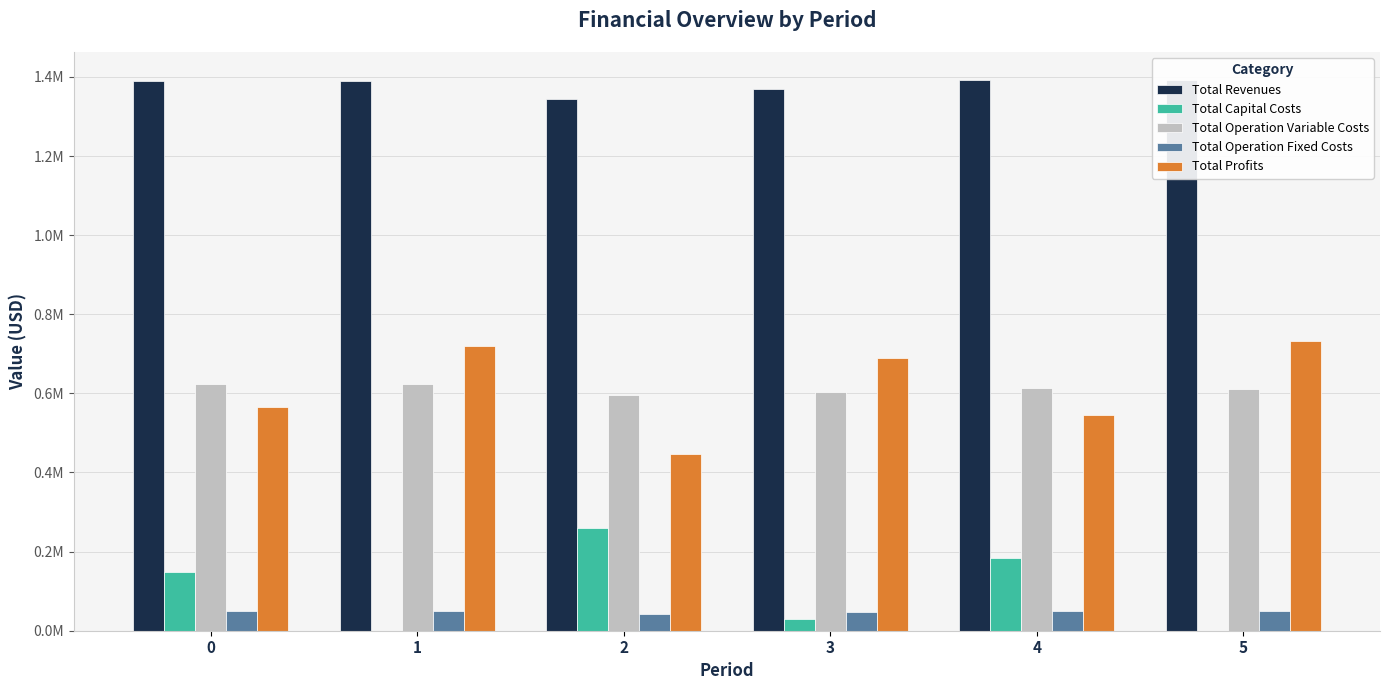

How many bars are there in each group?

5